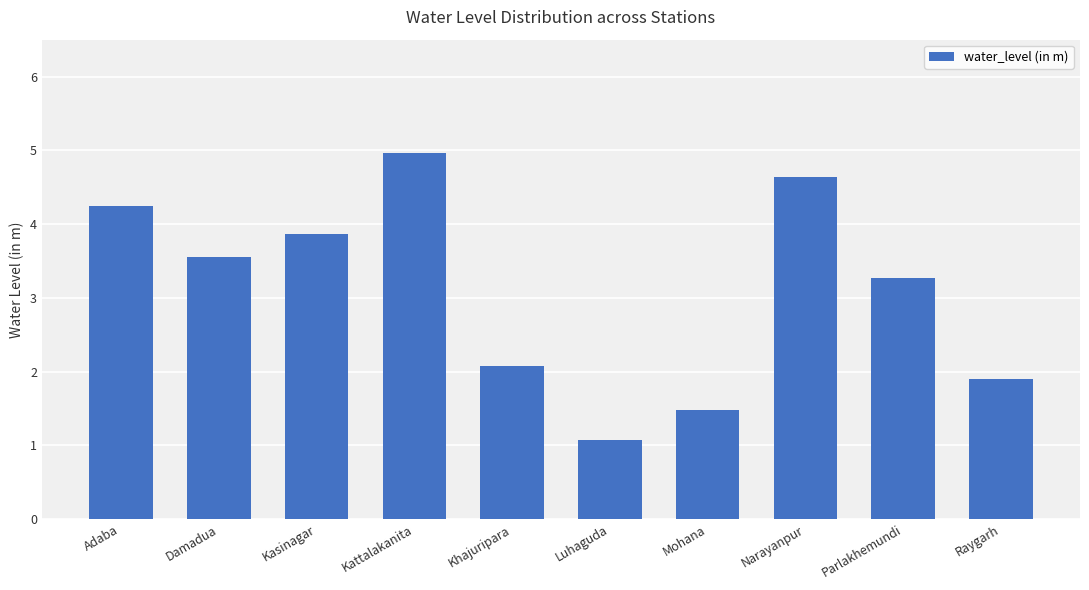

What is the value of the 9th bar from the left?

3.3